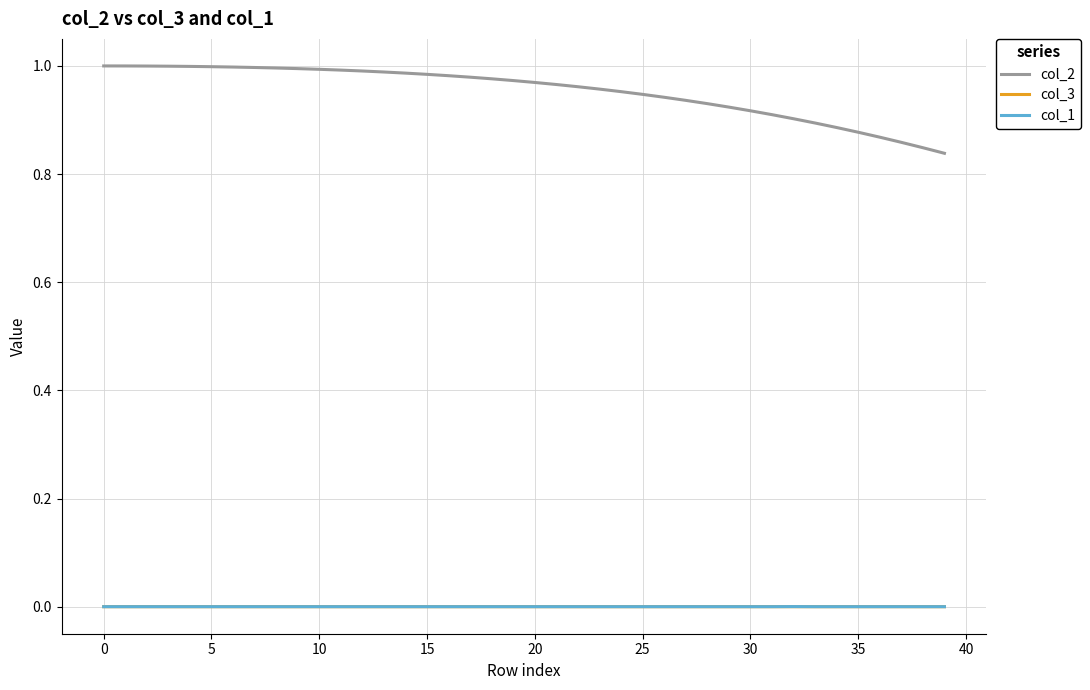

True or false: col_2 and col_3 intersect in this chart.

False